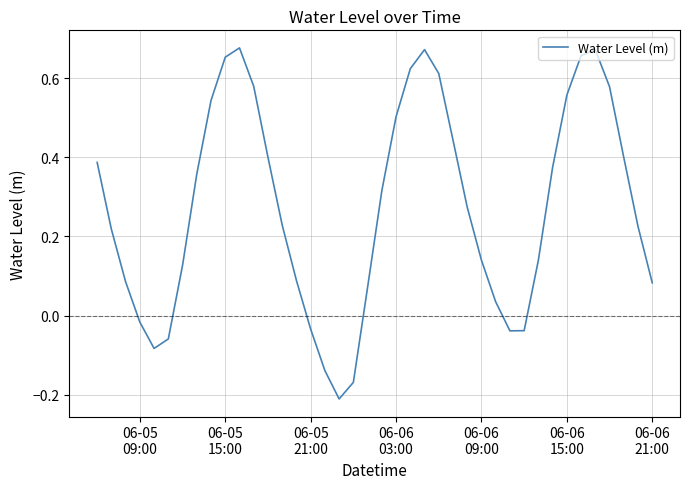

What is the difference between the maximum and minimum values?

0.9